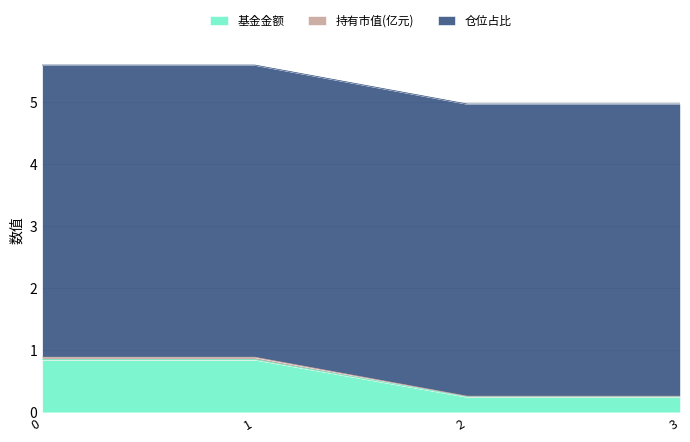

What is the sum of the 基金金额 values at 1 and 3?

1.1